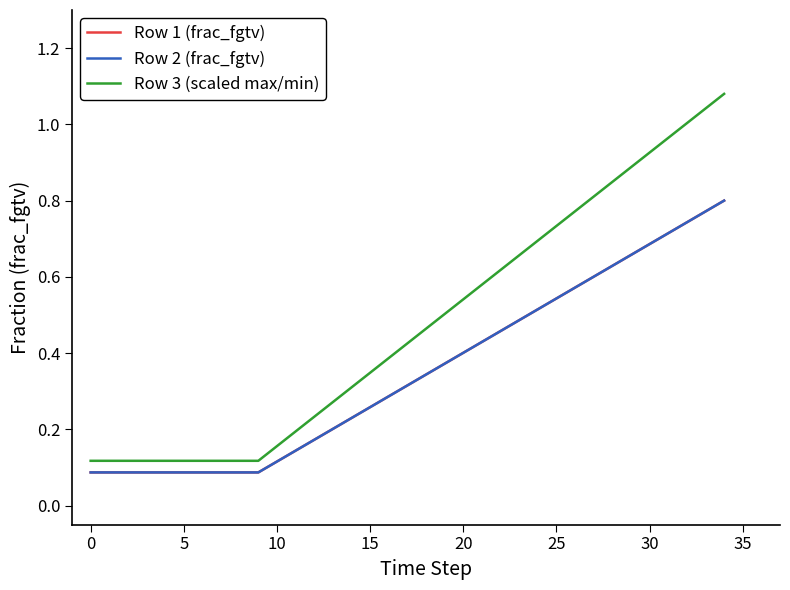

How many Row 2 (frac_fgtv) values are between 0 and 1?

35